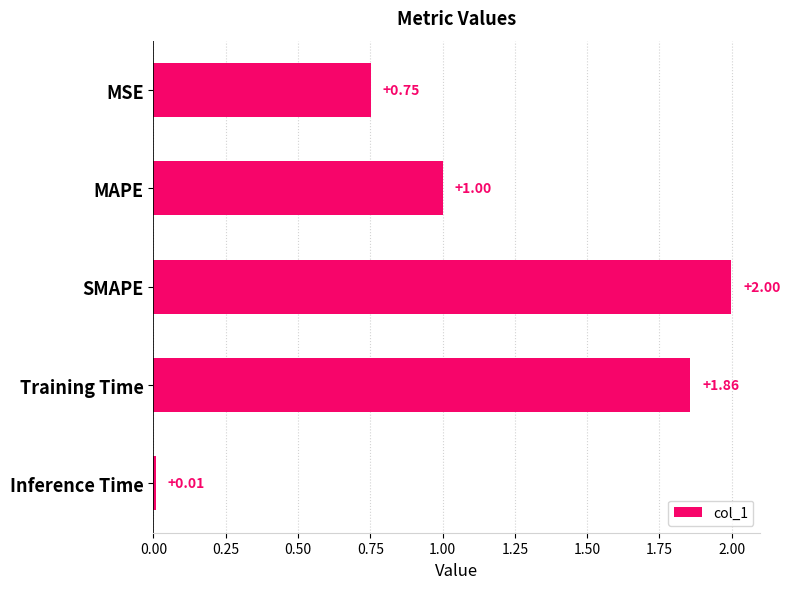

Count the number of data series in this chart.

1